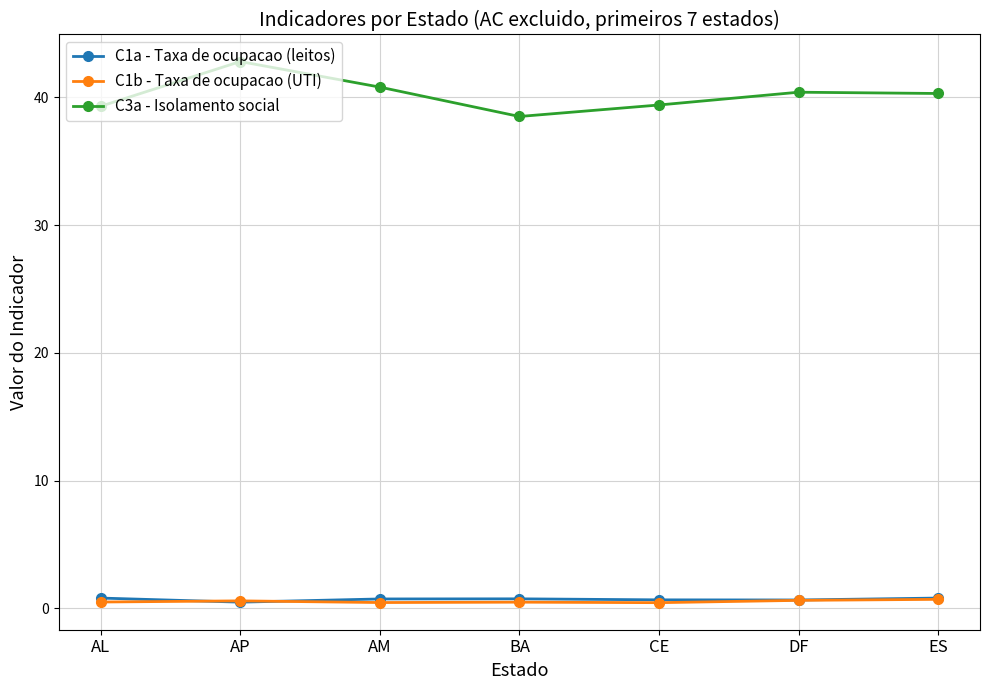

True or false: C3a - Isolamento social has more than 0 points higher than both neighbors.

True